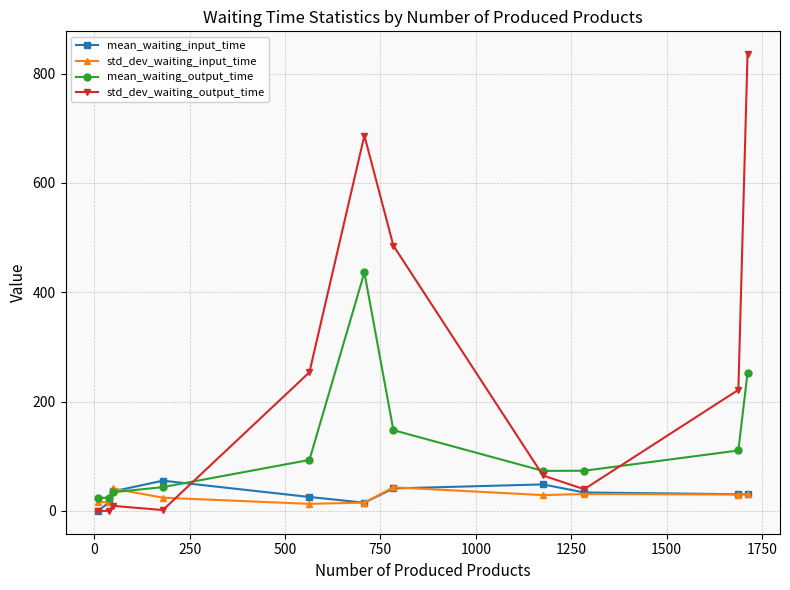

What is the value of the mean_waiting_output_time point at the 1st from the left?

24.0